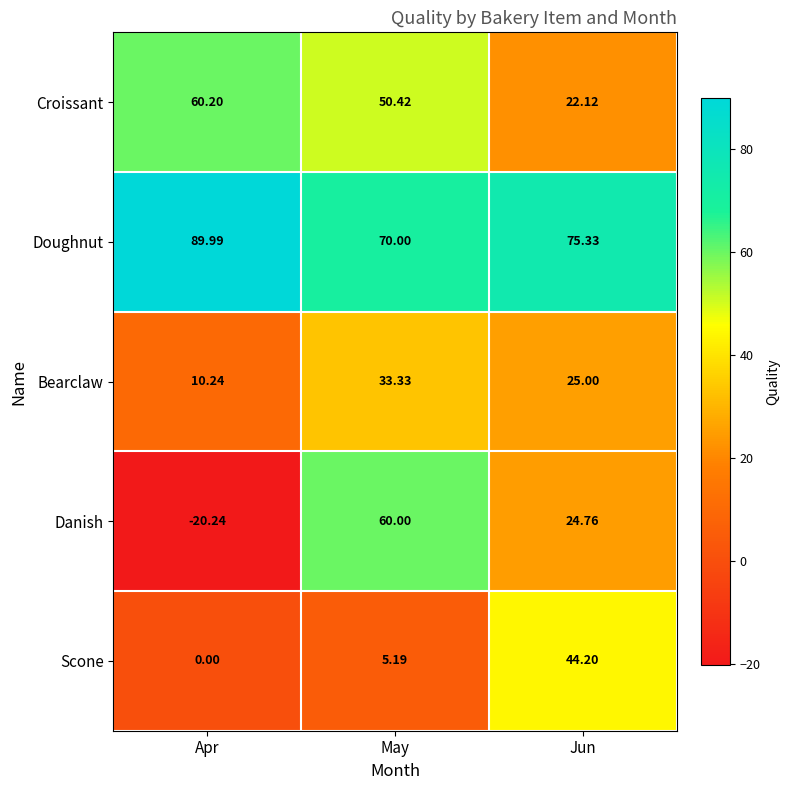

List the labels in order of Bearclaw value, largest first.

May, Jun, Apr